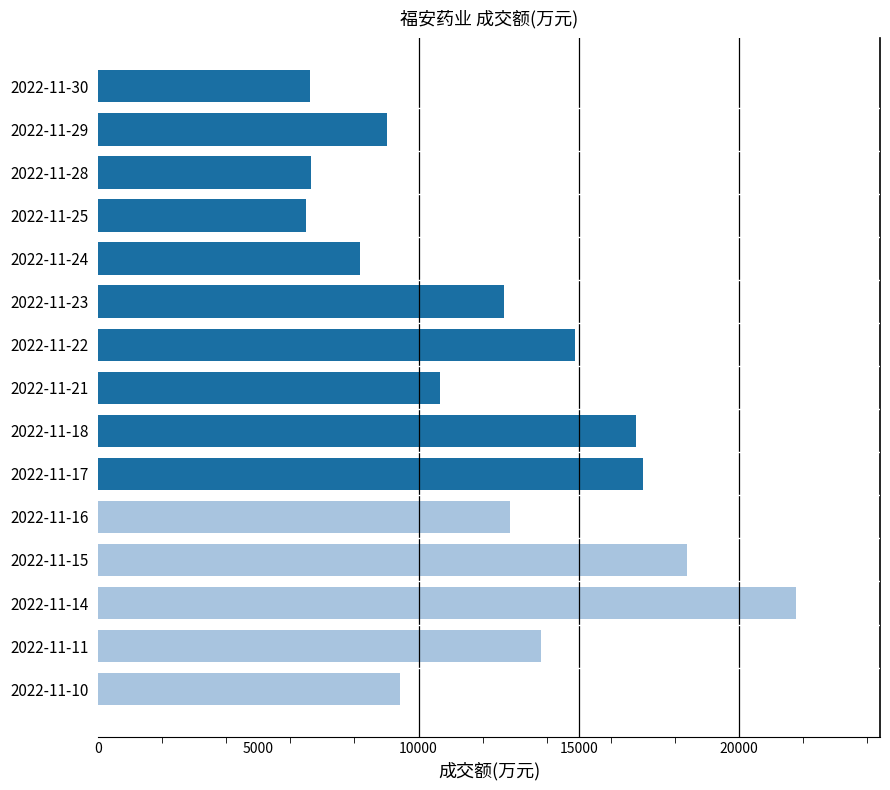

What is the difference between the maximum and minimum values?

15300